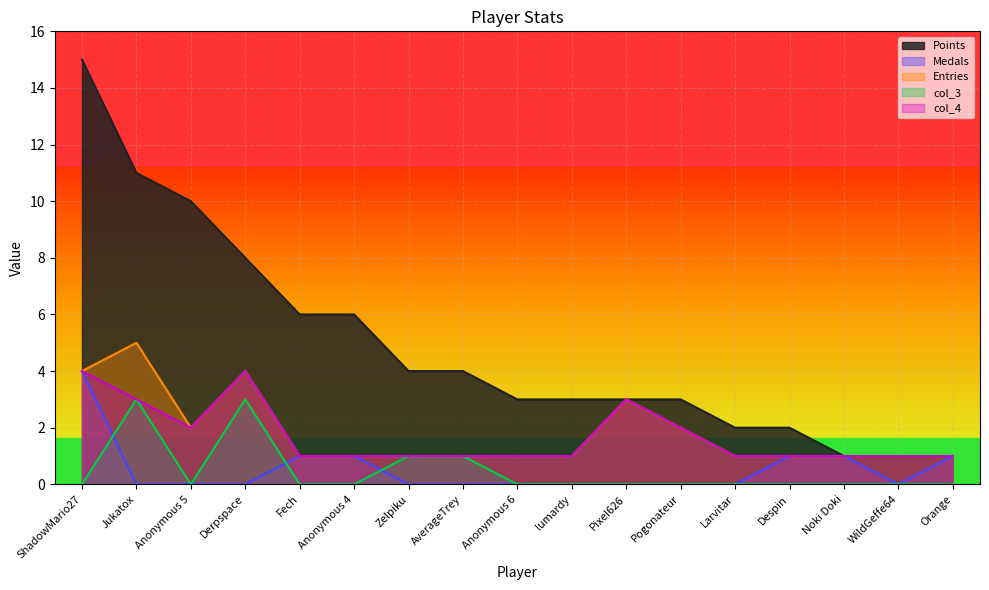

What is the difference between the second highest and minimum values in the col_4 series?

3